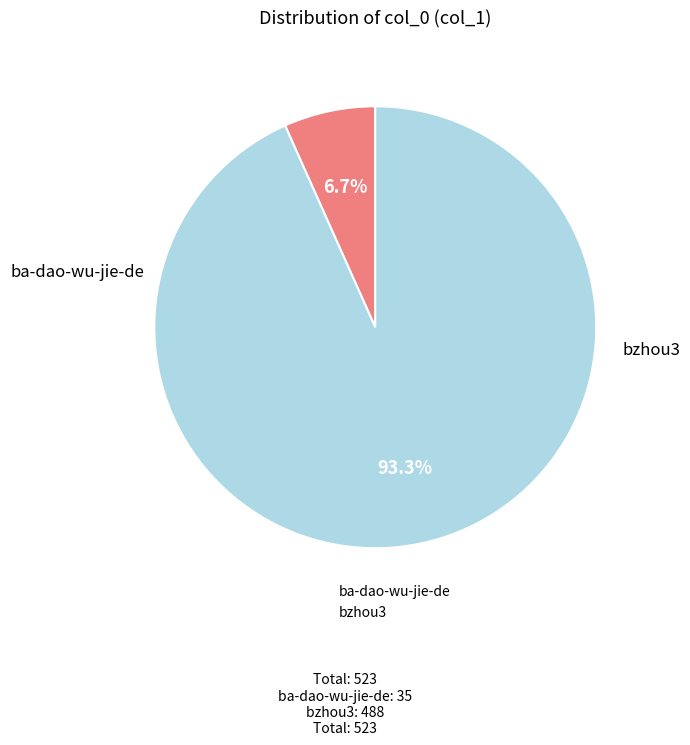

Combined, what portion of the pie is bzhou3 and ba-dao-wu-jie-de?

100.0%